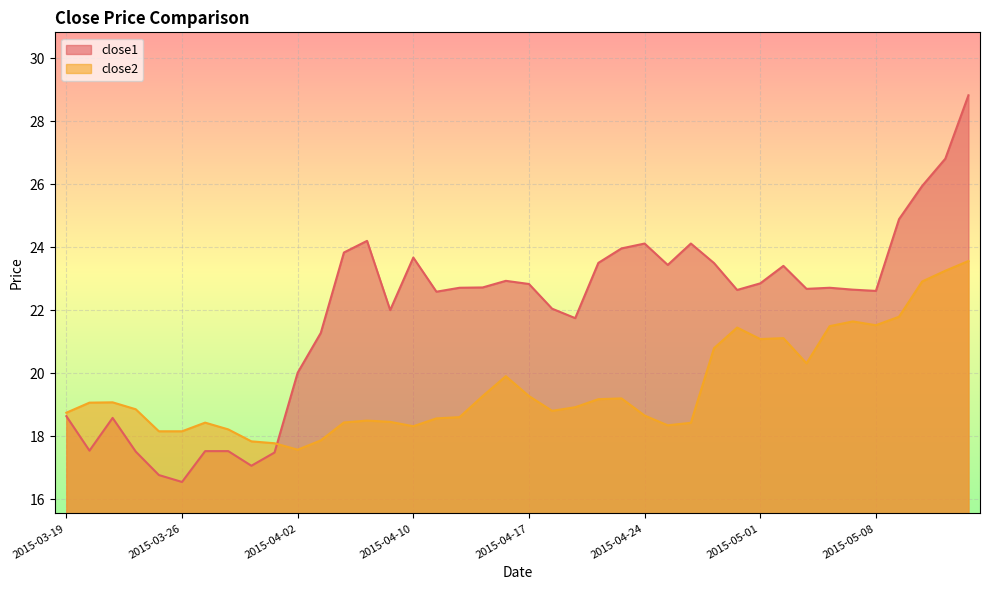

At which category does close1 reach its first local valley?

2015-03-20